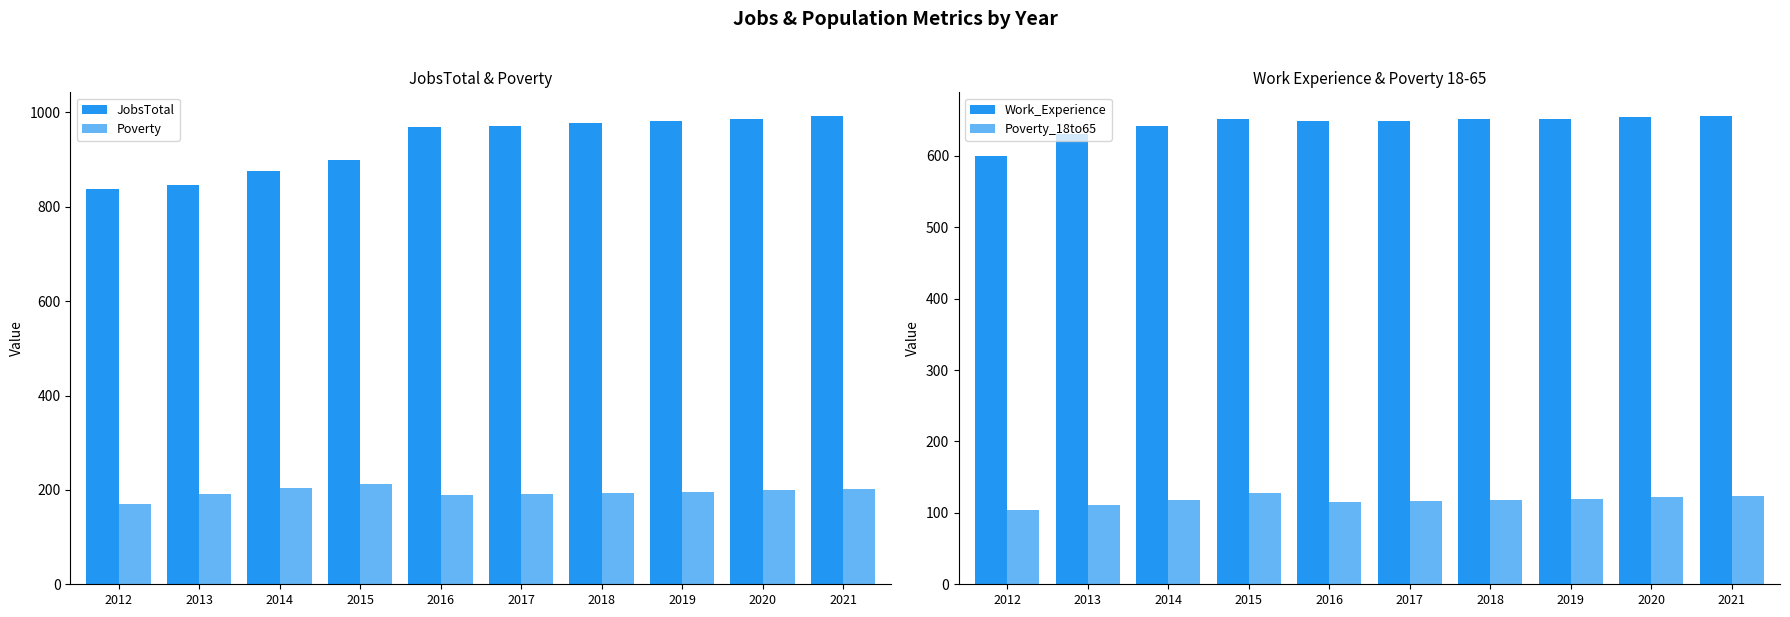

Which series changed the most between 2017 and 2021?

JobsTotal